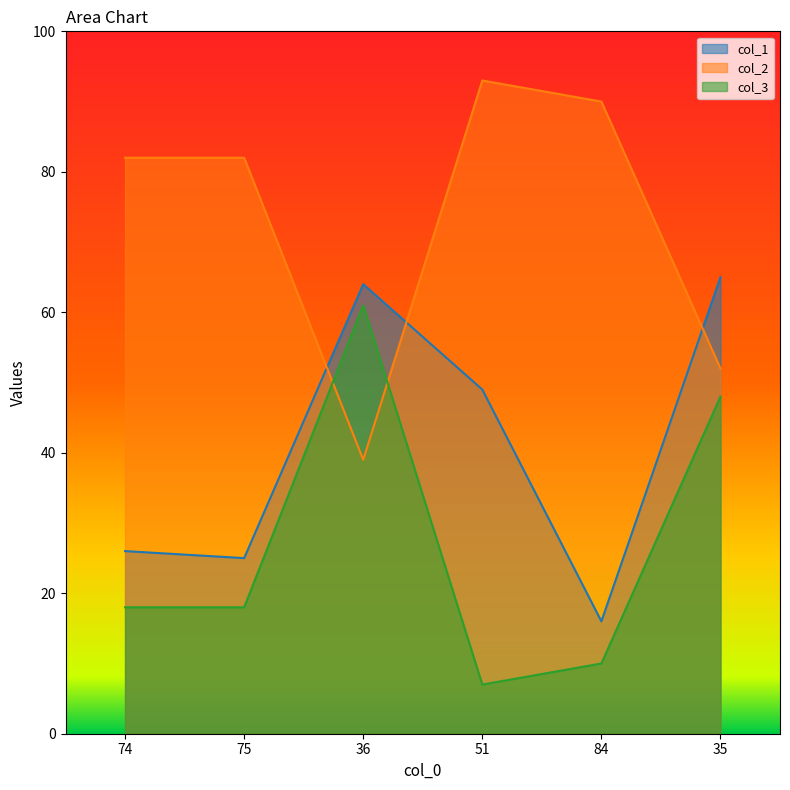

How many intersections are there between col_2 and col_1?

3